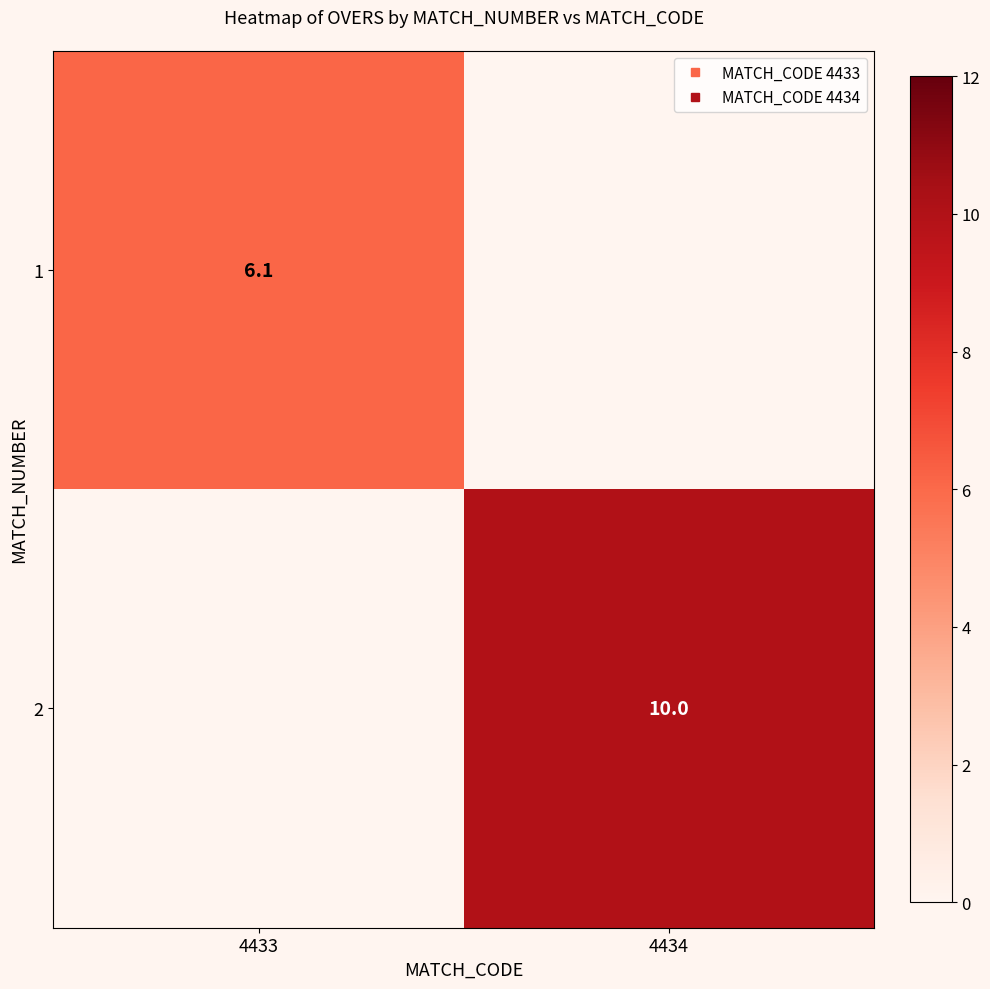

What is the maximum value shown in the chart?

10.0